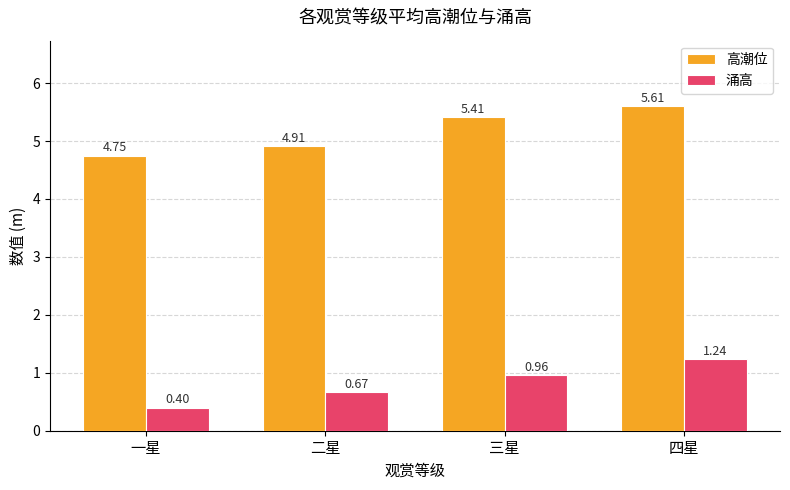

What is the total value across all series at 三星?

6.4